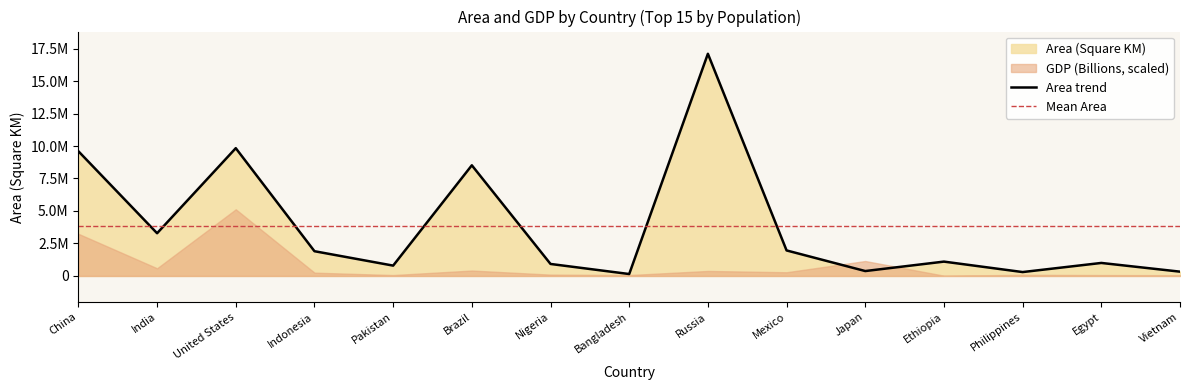

True or false: the data has more than 1 interior local peaks.

True